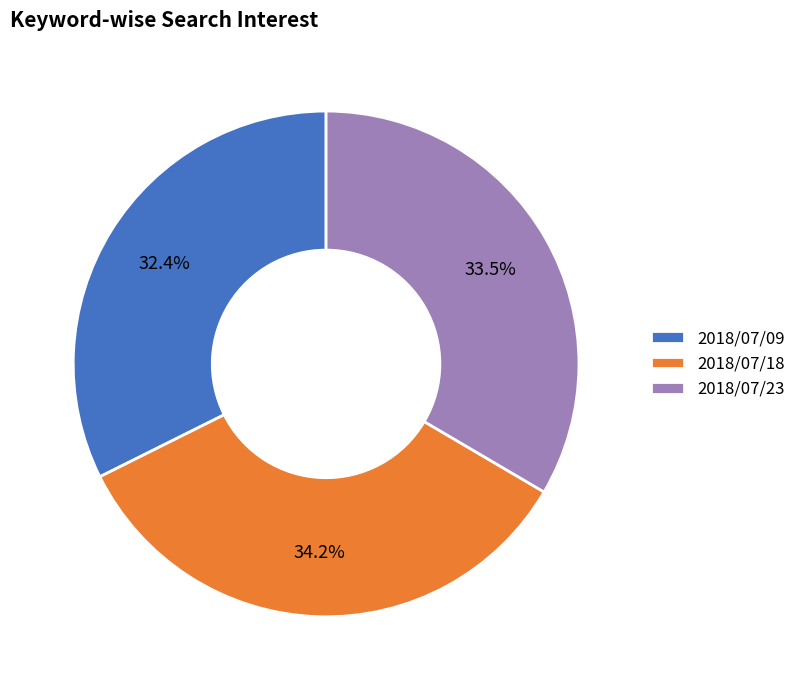

How many slices are in this pie chart?

3